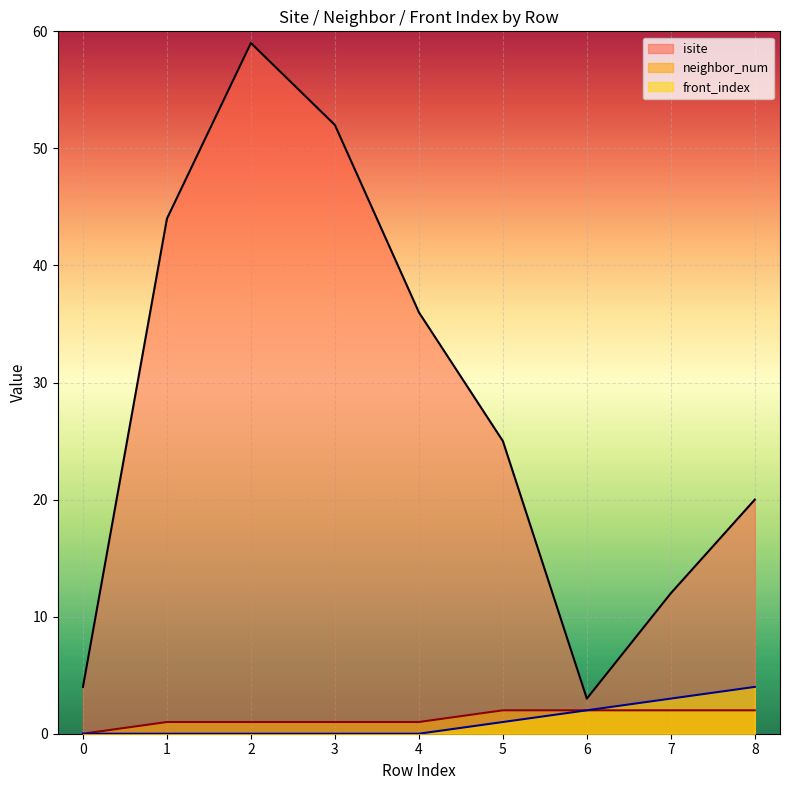

What is the sum of the isite values at 8 and 1?

64